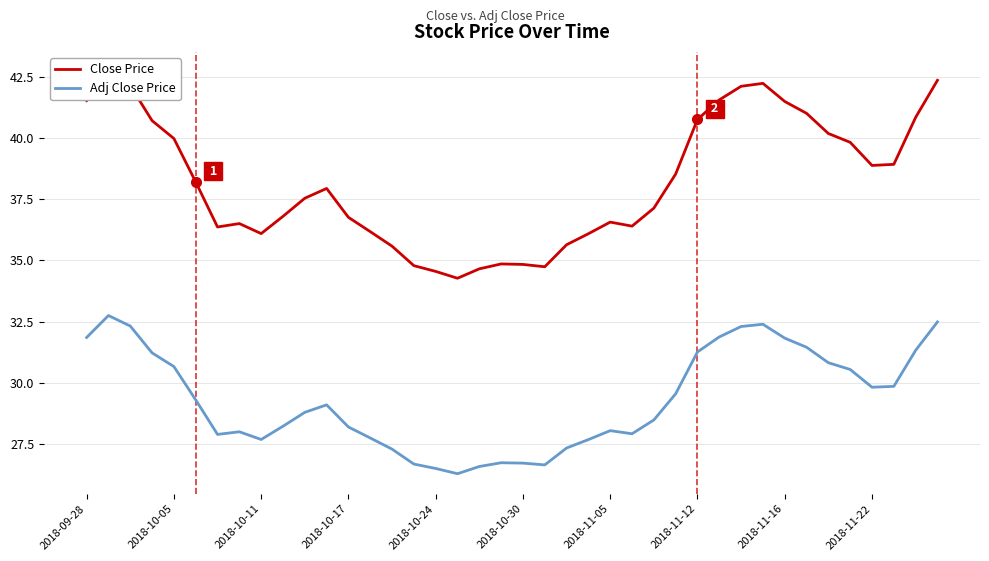

The Adj Close Price series shows 9.8 at 2018-10-17. True or false?

False